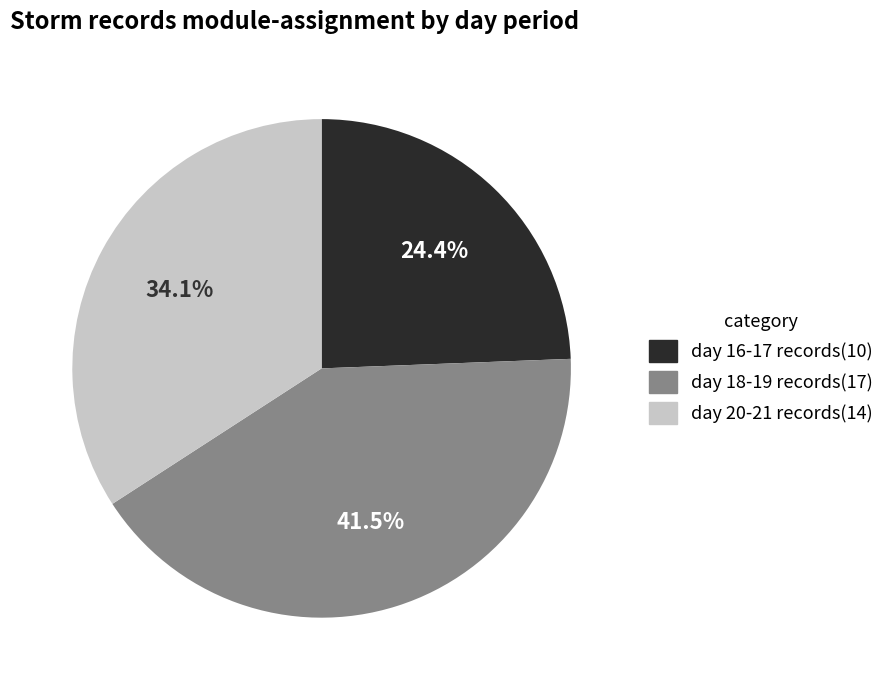

Is there any slice that represents more than half of the pie?

No